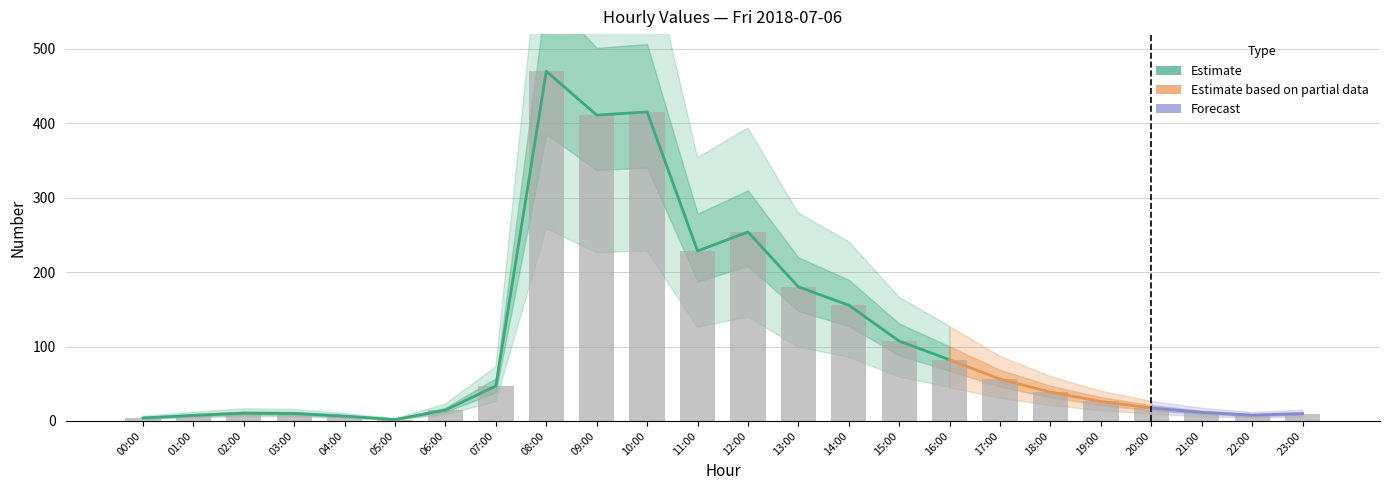

Reading left to right, transcribe all the data shown in this chart.

4.0	7.5	10.5	10.0	6.5	1.9	14.7	47.0	470.0	411.2	415.3	228.4	254.0	180.2	155.5	107.3	82.1	56.3	38.8	26.2	17.4	11.5	7.8	9.9